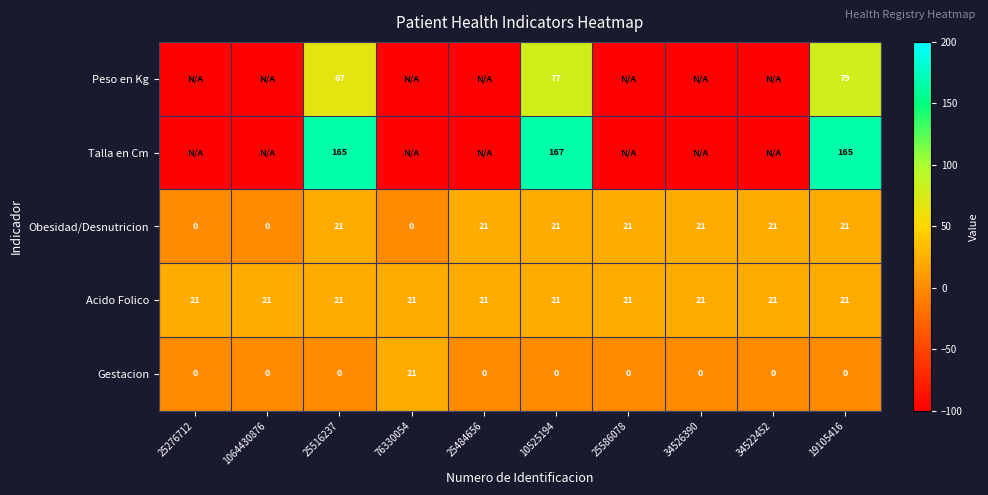

What is the smallest value displayed?

-100